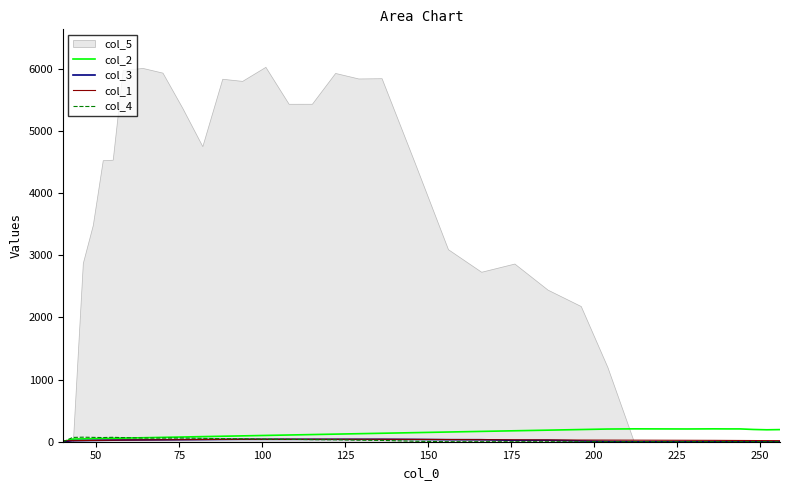

The value of col_1 at 175 is 27. True or false?

True